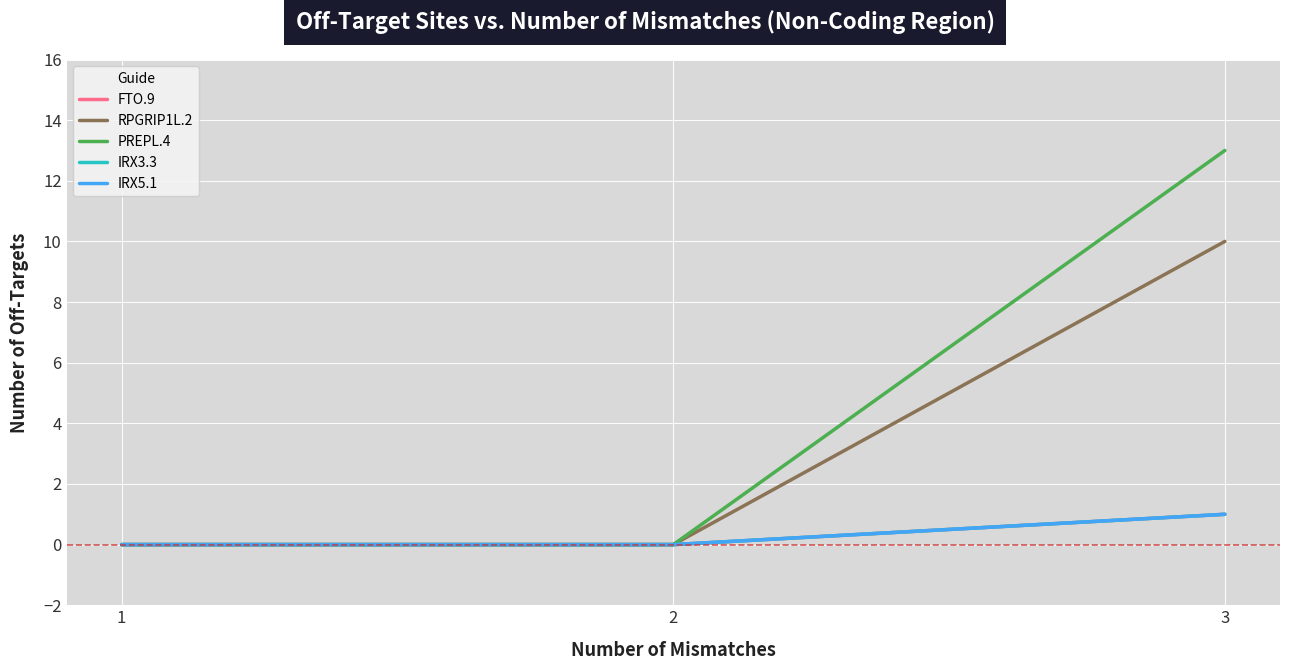

Reading left to right, transcribe all the data shown in this chart.

FTO.9: 0	0	1
RPGRIP1L.2: 0	0	10
PREPL.4: 0	0	13
IRX3.3: 0	0	1
IRX5.1: 0	0	1